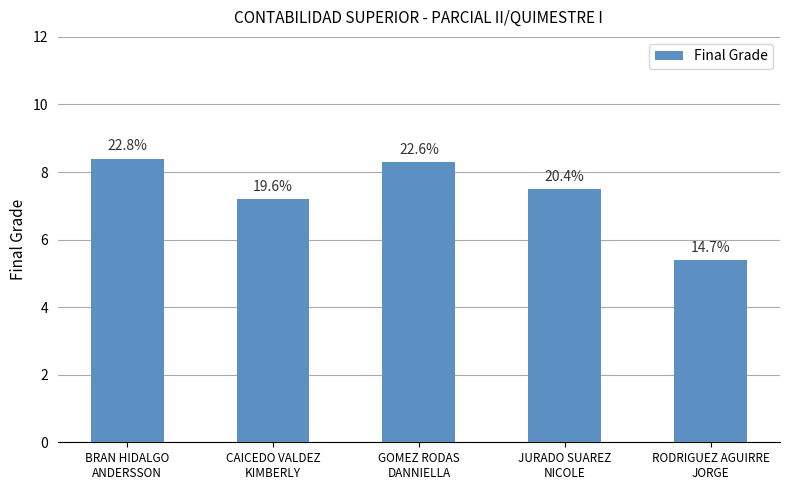

Rank the categories by value from lowest to highest.

RODRIGUEZ AGUIRRE
JORGE, CAICEDO VALDEZ
KIMBERLY, JURADO SUAREZ
NICOLE, GOMEZ RODAS
DANNIELLA, BRAN HIDALGO
ANDERSSON